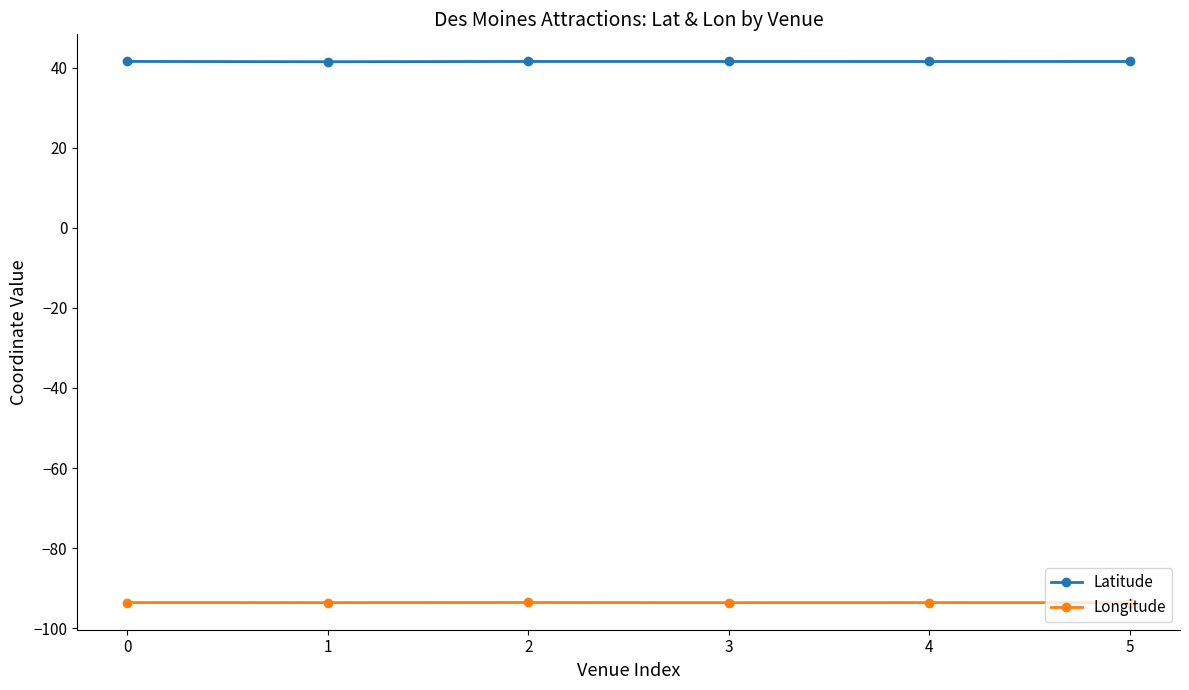

Reading left to right, extract all data points from this chart.

Latitude: 41.6	41.5	41.6	41.6	41.6	41.6
Longitude: -93.6	-93.6	-93.6	-93.6	-93.6	-93.6